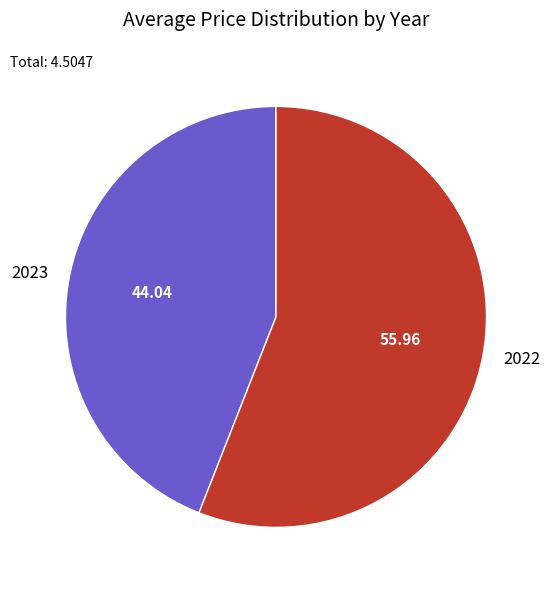

Which slice is the largest?

2022